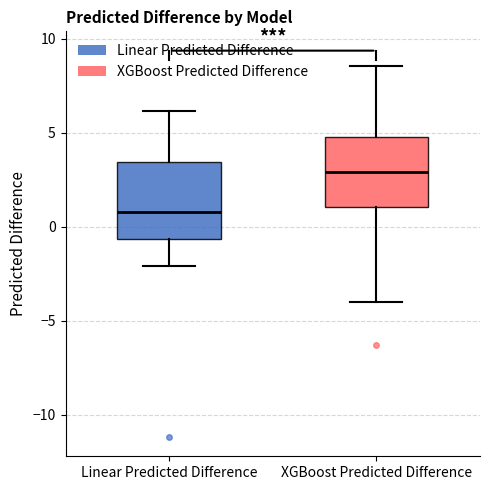

Where does the lower whisker of the box for XGBoost Predicted Difference end on the y-axis? The values are not printed on the chart, so give them approximately, as read against the axis.

-4.0